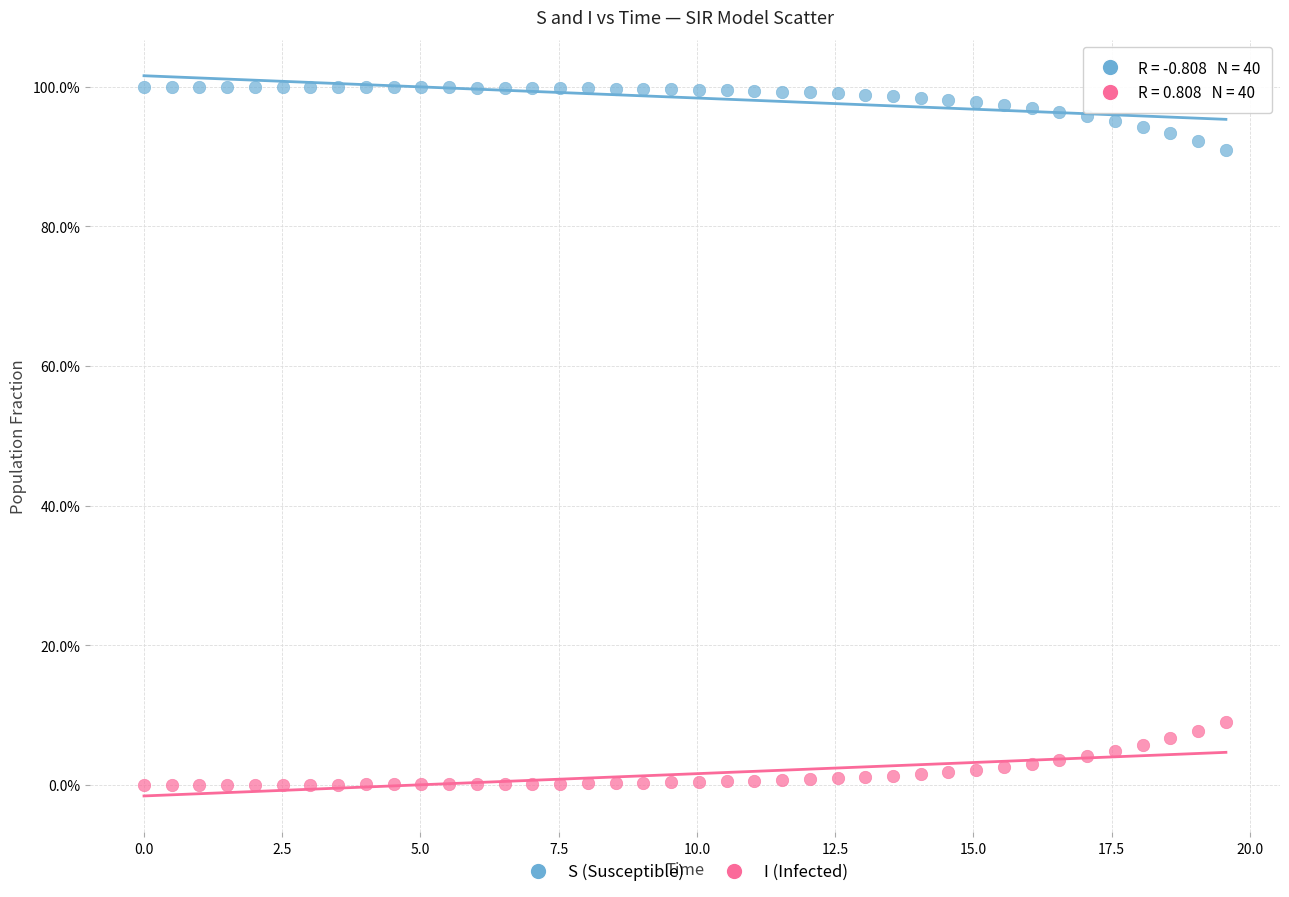

What are all the series names shown in the legend?

S (Susceptible), I (Infected)